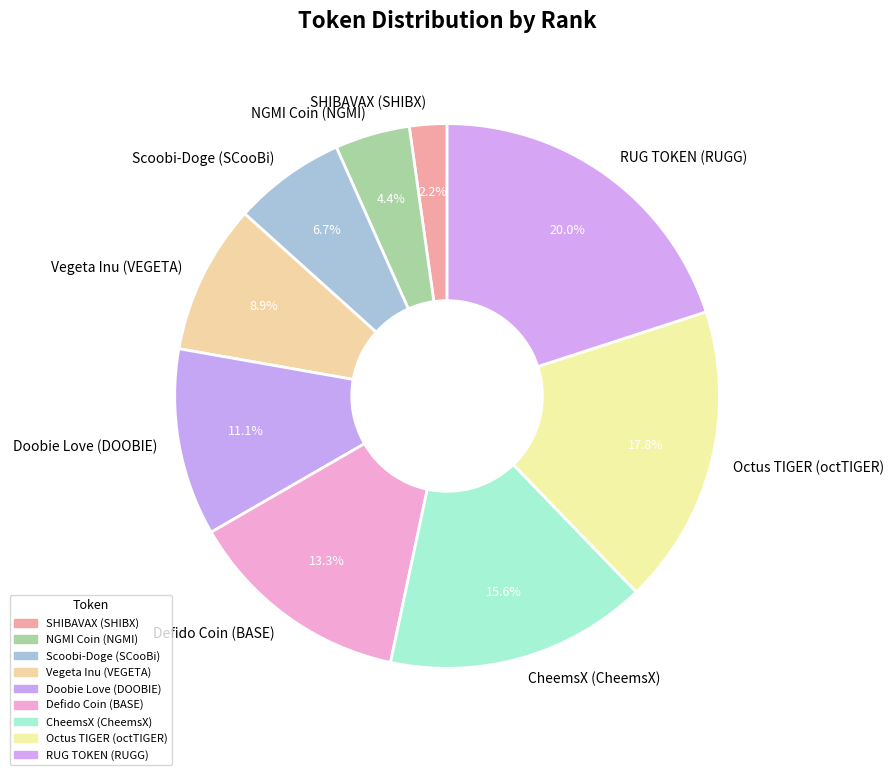

How many slices are in this pie chart?

9